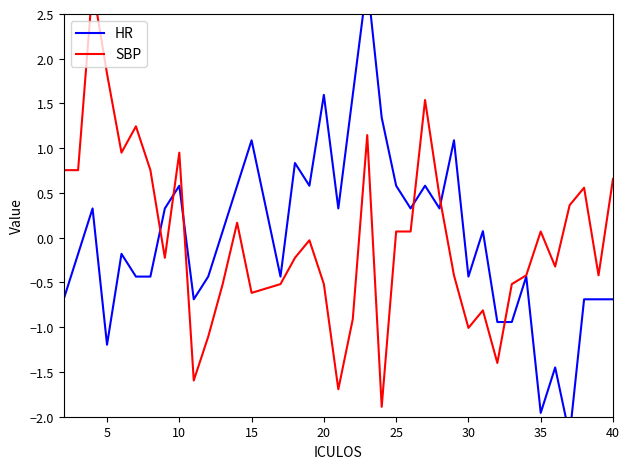

What is the total value across all series at 5?

0.6